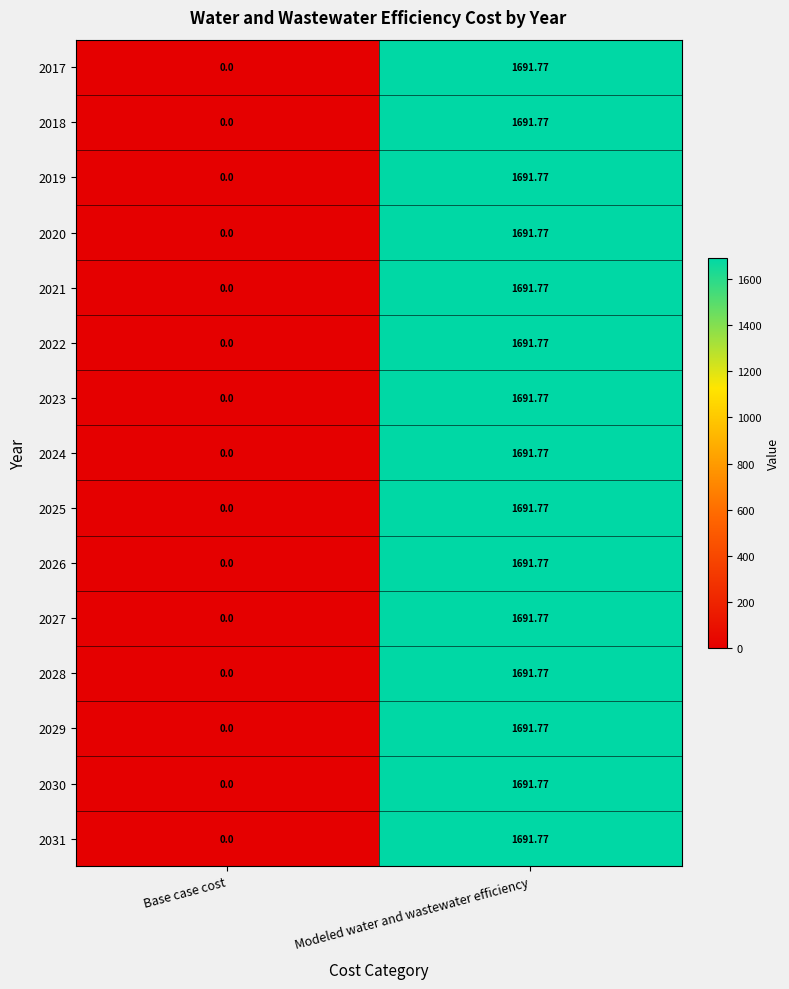

Which label corresponds to the smallest value in the chart?

Base case cost